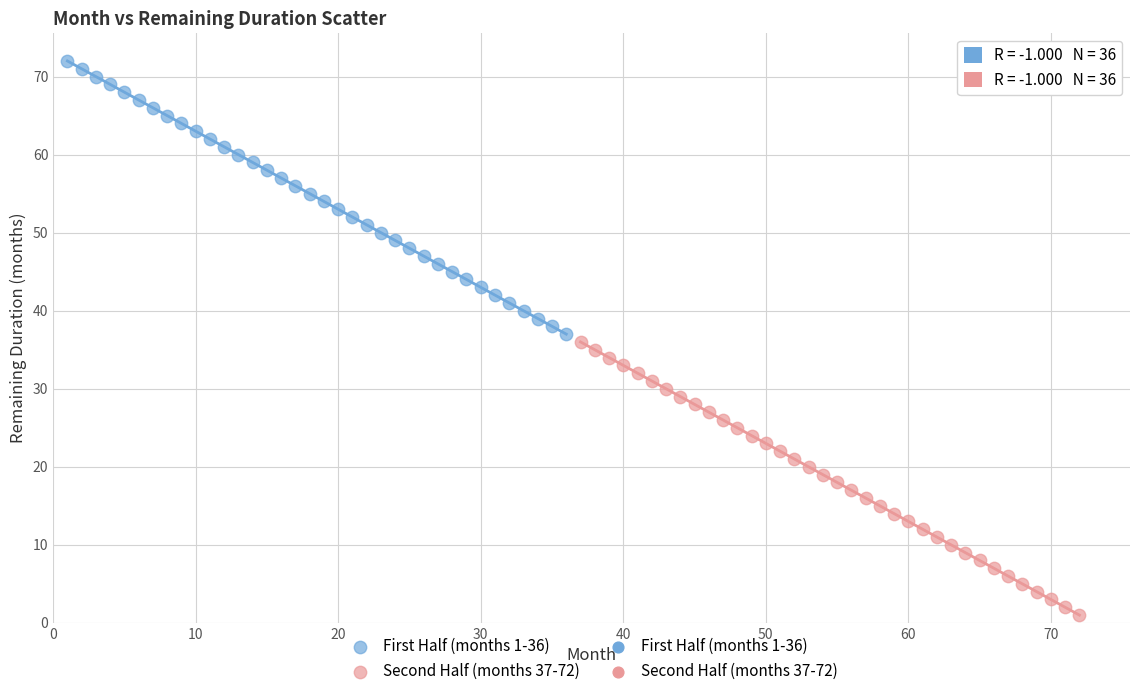

Which series contains the highest Y value?

First Half (months 1-36)